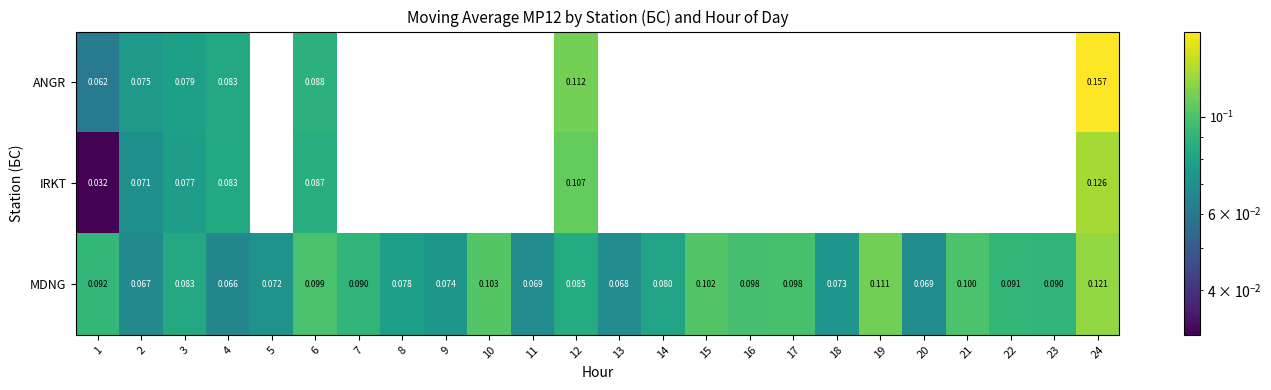

Between 1 and 24, which series saw the biggest shift?

ANGR